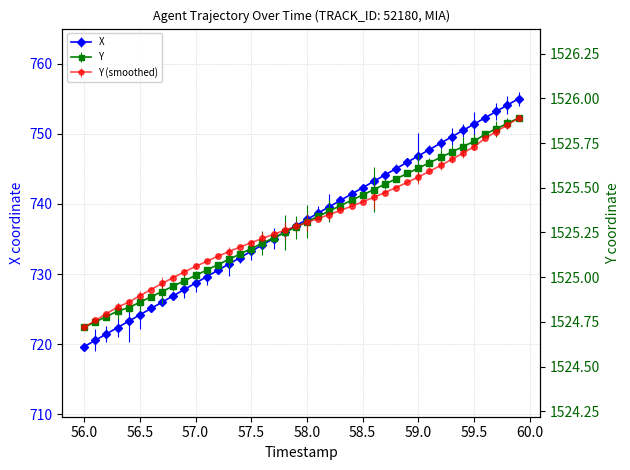

Which label corresponds to the smallest value in the chart?

56.0